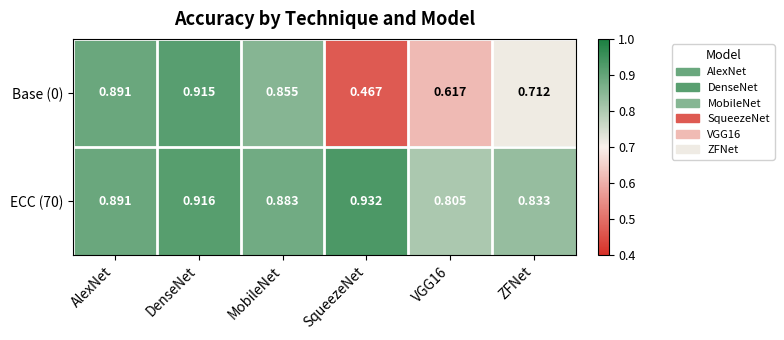

At which category does the chart reach its peak across all series?

SqueezeNet